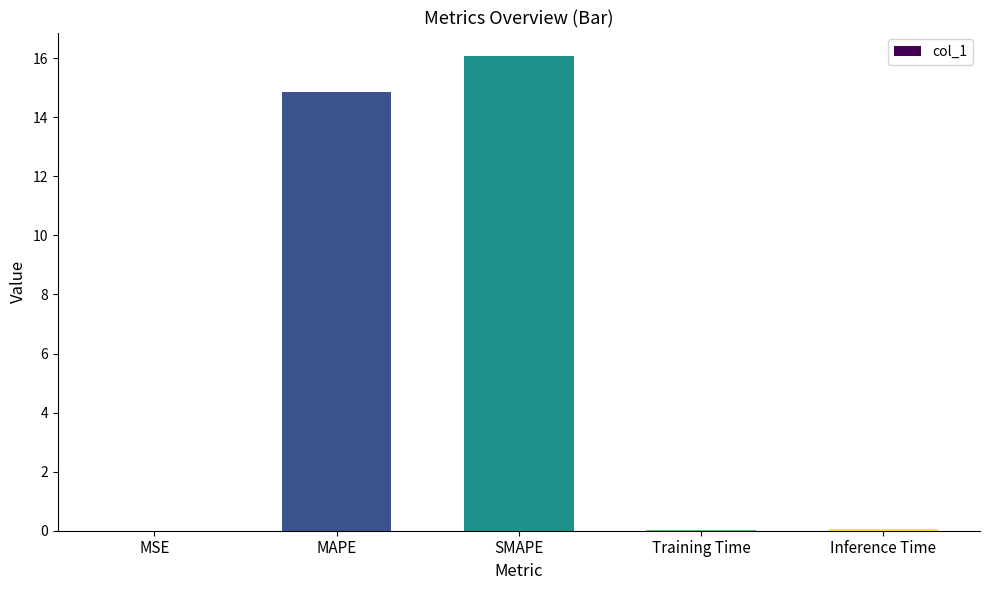

True or false: the data shows 16.1 at SMAPE.

True